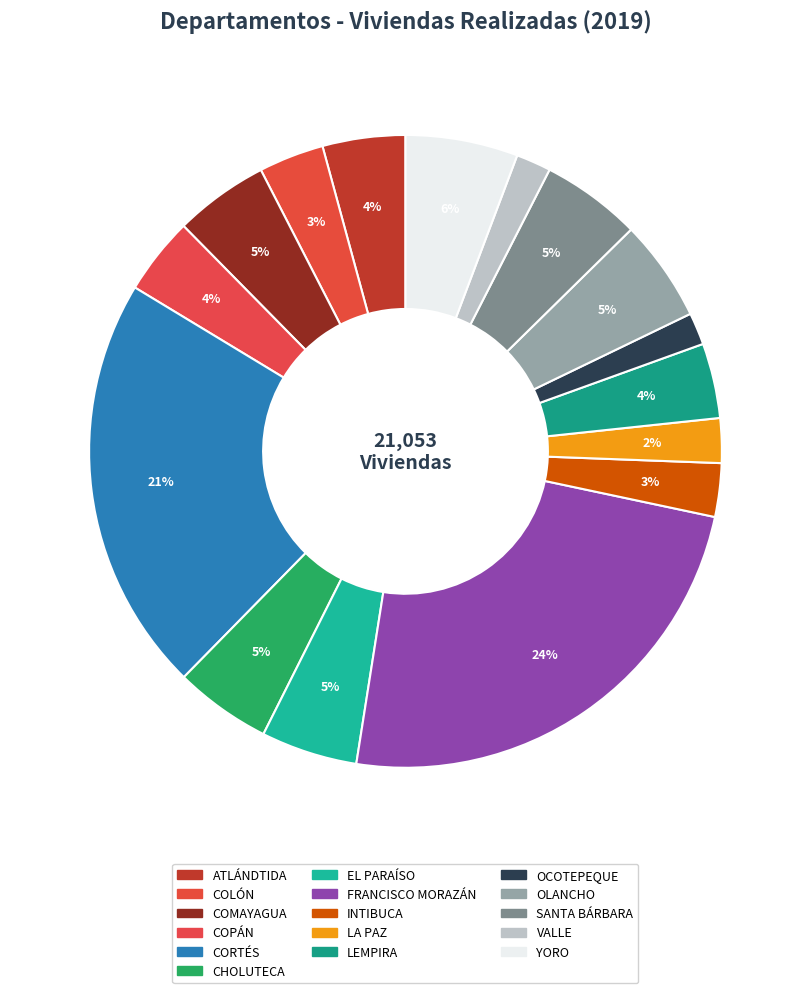

What is the smallest slice in the pie chart?

OCOTEPEQUE